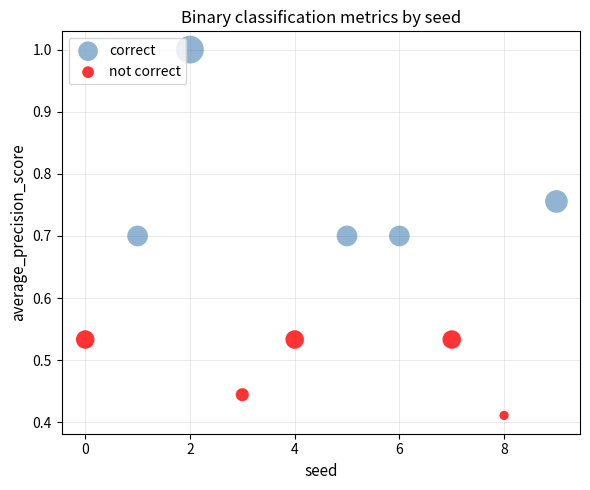

Which series contains the highest Y value?

correct